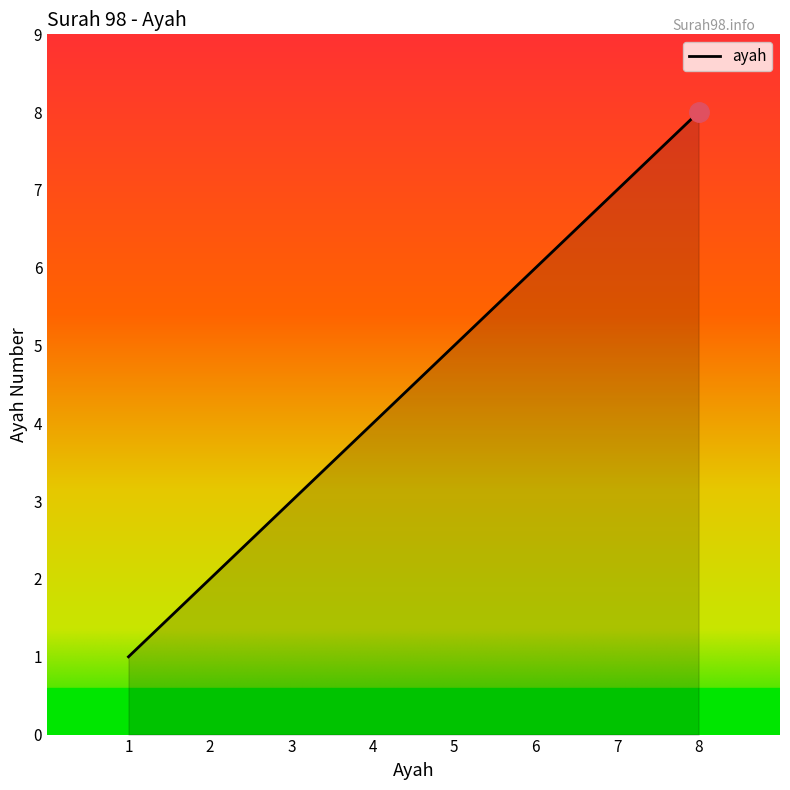

What is the sum of all values?

36